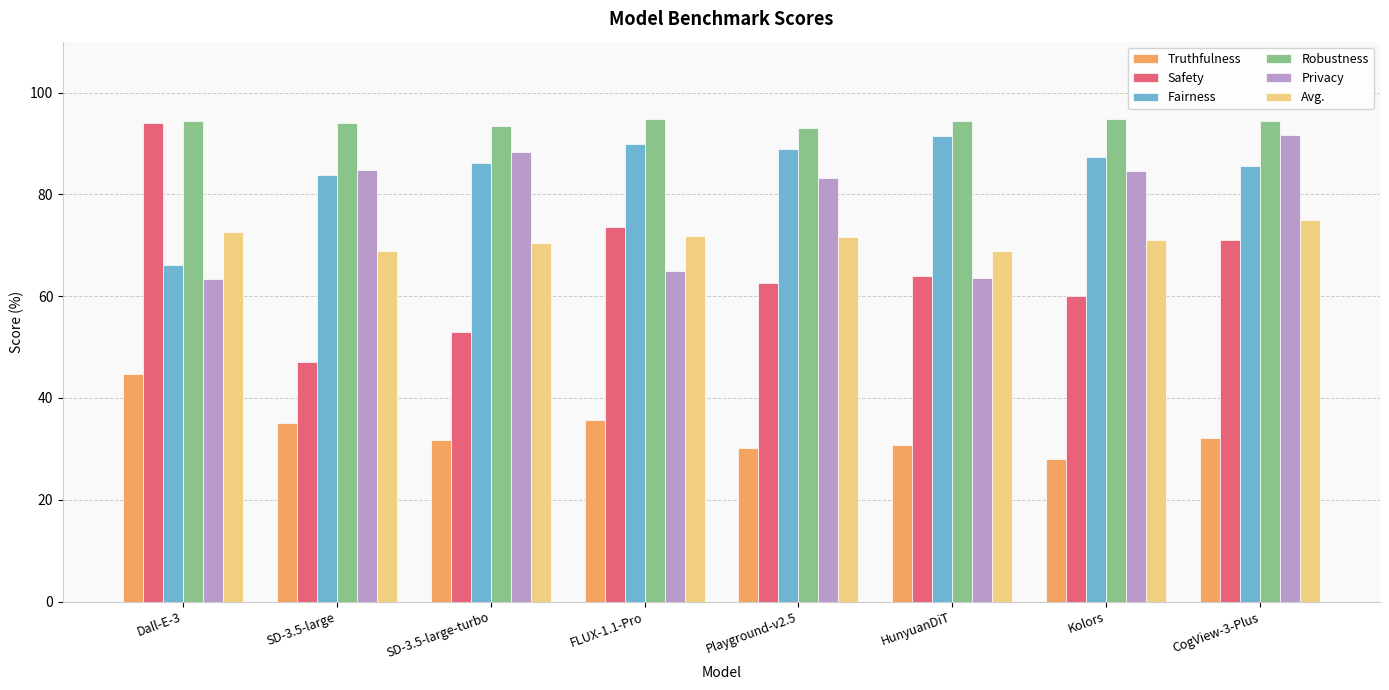

Which series has the largest range (max minus min)?

Safety